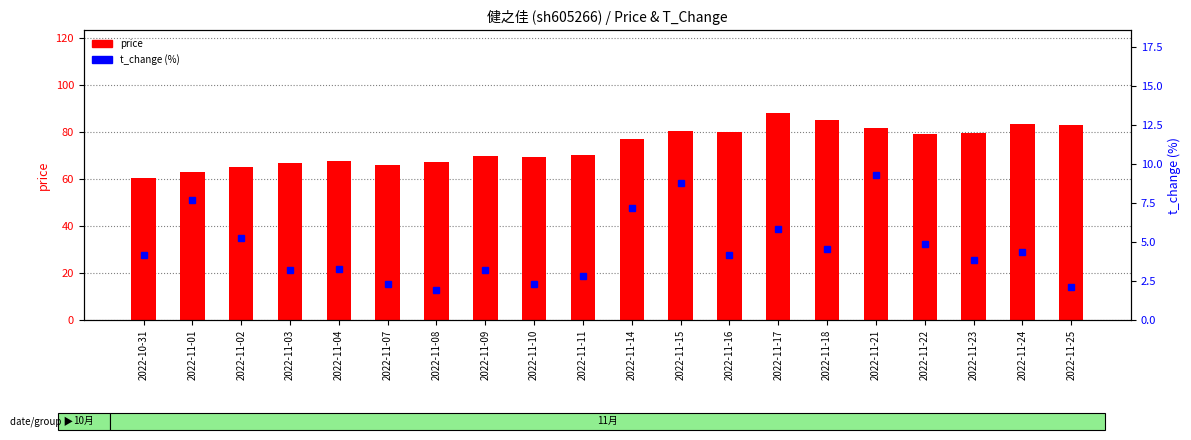

The value of t_change at 2022-11-24 is 4.4. True or false?

True